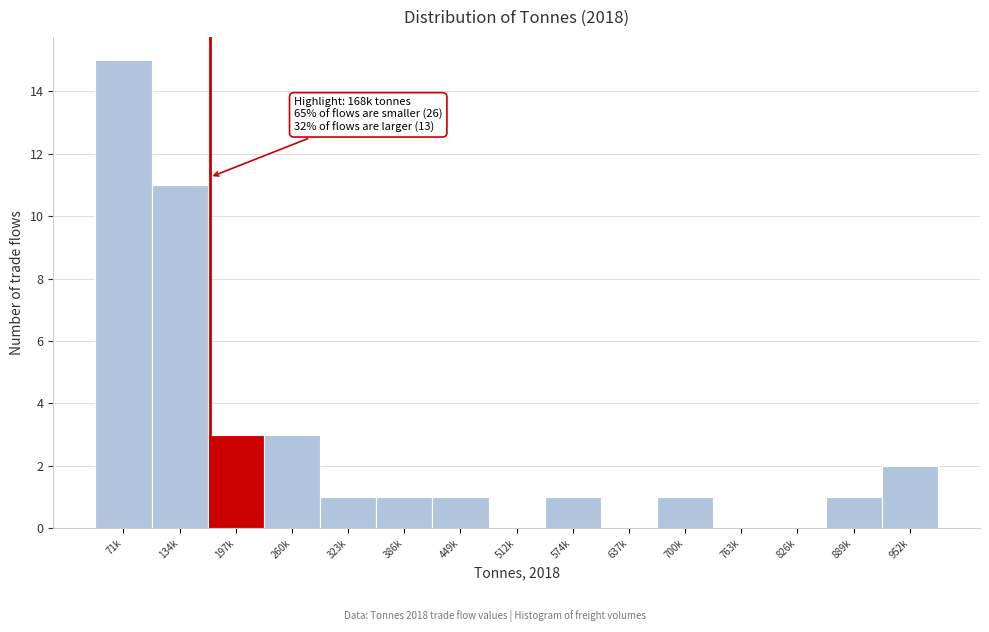

Reading left to right, list all the values displayed in this chart.

71k=15	134k=11	197k=3	260k=3	323k=1	386k=1	449k=1	512k=0	574k=1	637k=0	700k=1	763k=0	826k=0	889k=1	952k=2